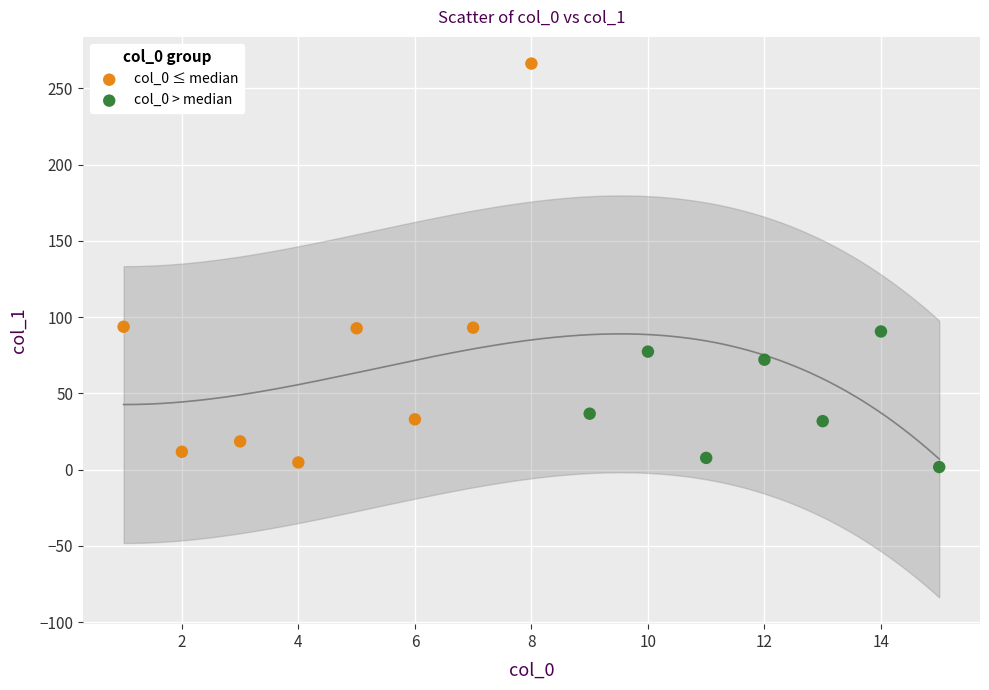

What are all the series names shown in the legend?

col_0 ≤ median, col_0 > median